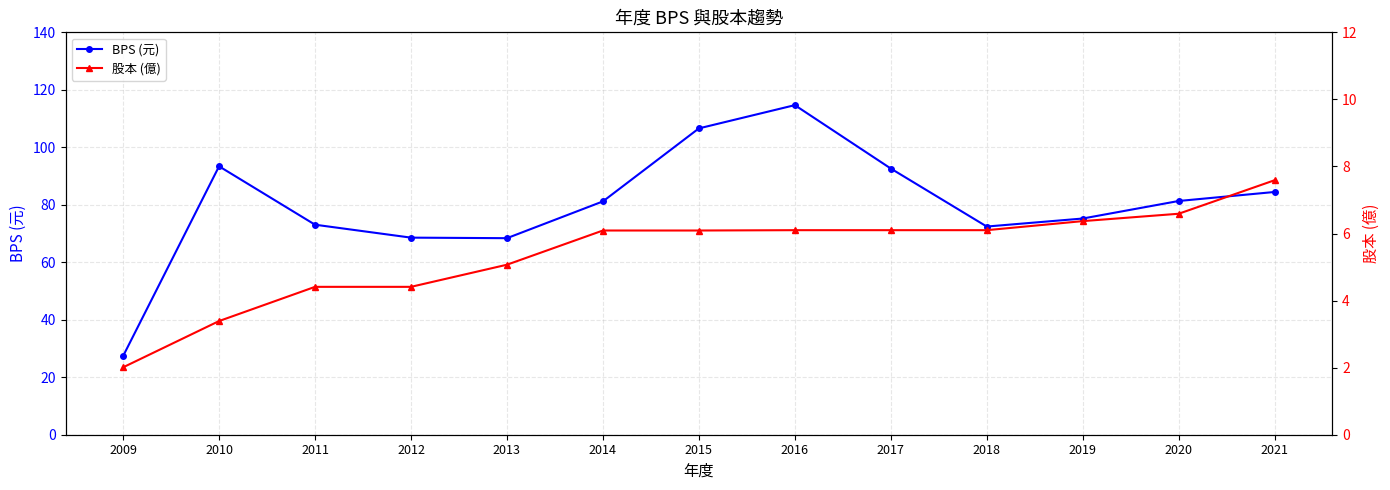

What is the average value of the BPS (元) series?

79.9